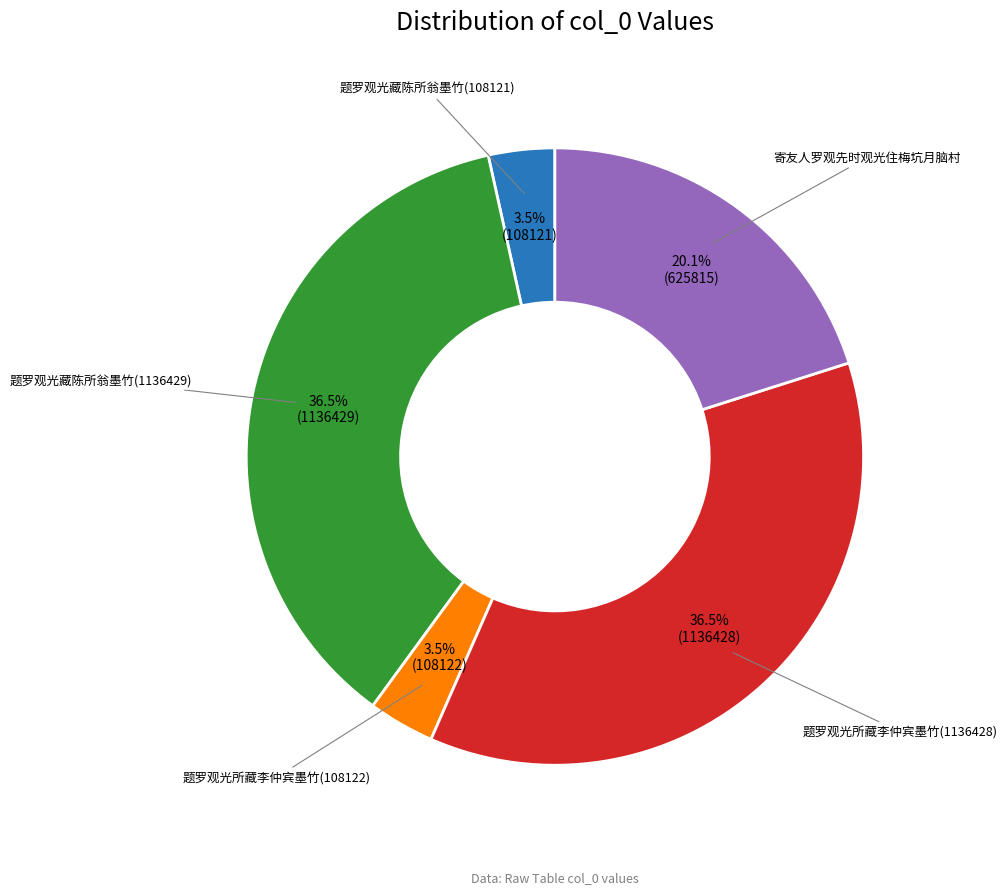

Is there a majority slice in this chart?

No